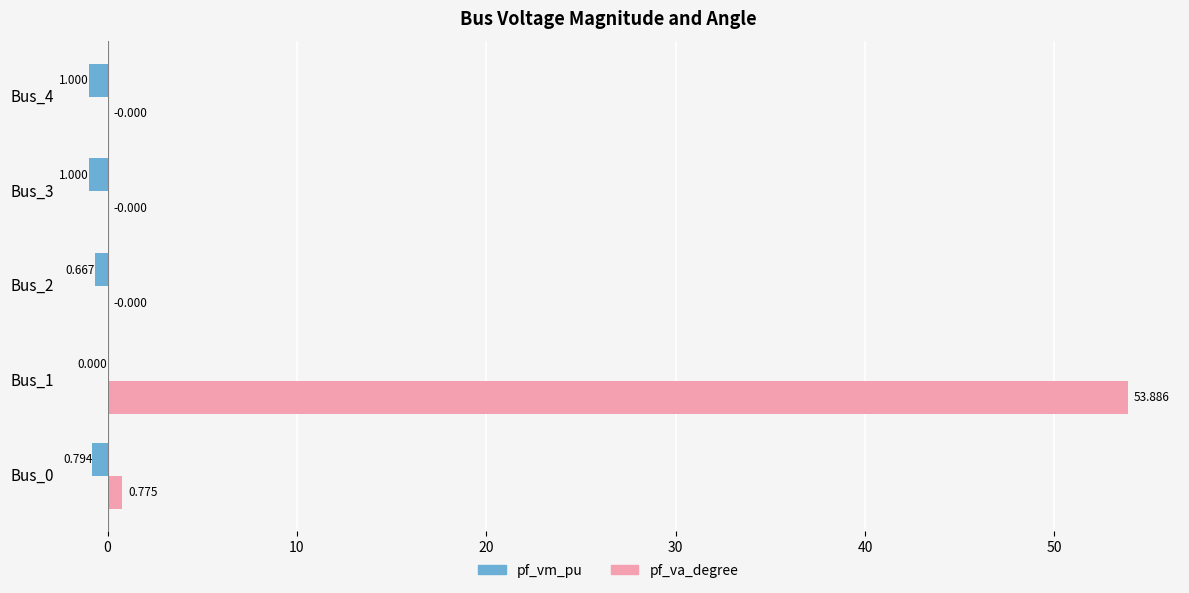

Which series has the largest total across all categories?

pf_va_degree